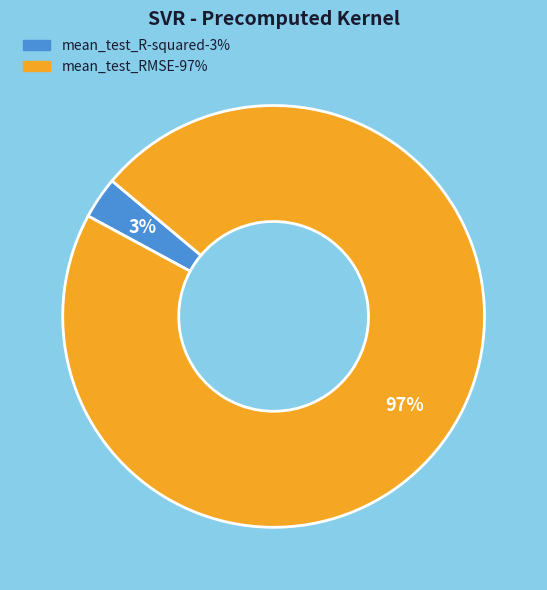

Is it true that mean_test_RMSE is 97% of the pie?

True